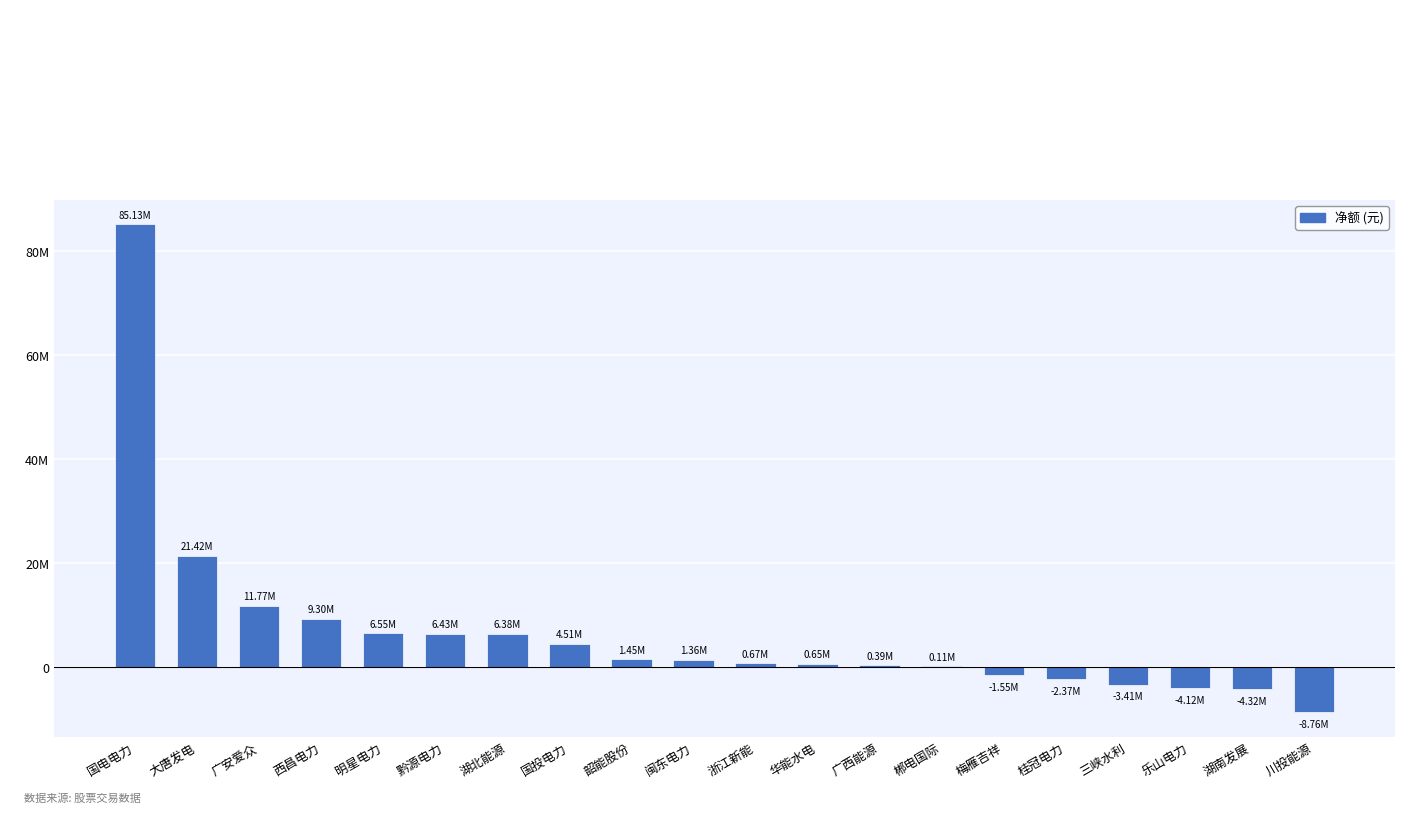

Where does the data first go above 1357372?

国电电力